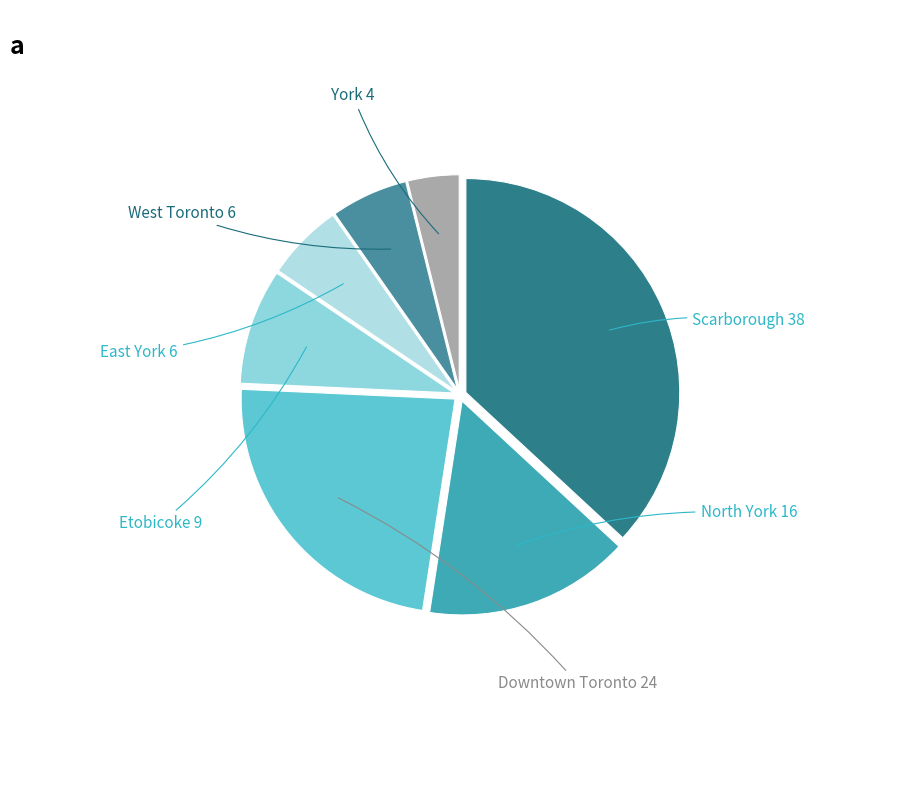

How many slices are in this pie chart?

7